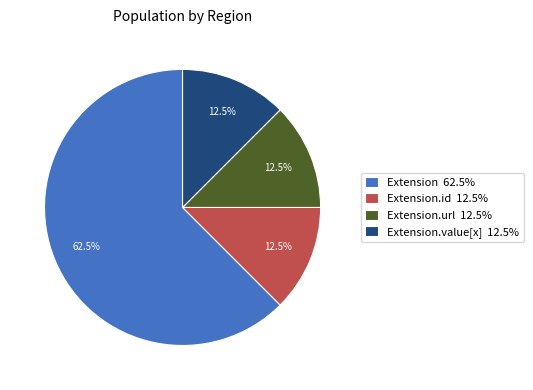

Which has a higher value, Extension 62.5% or Extension.id 12.5%?

Extension 62.5%